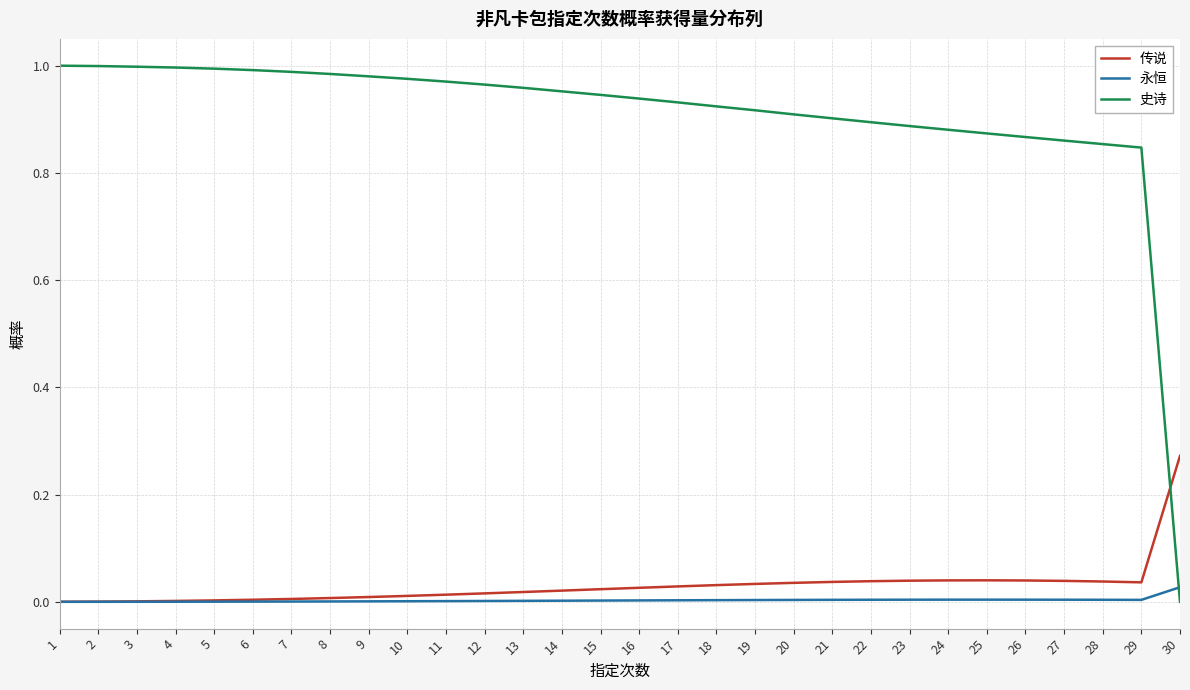

At how many categories does at least one series exceed 0?

30